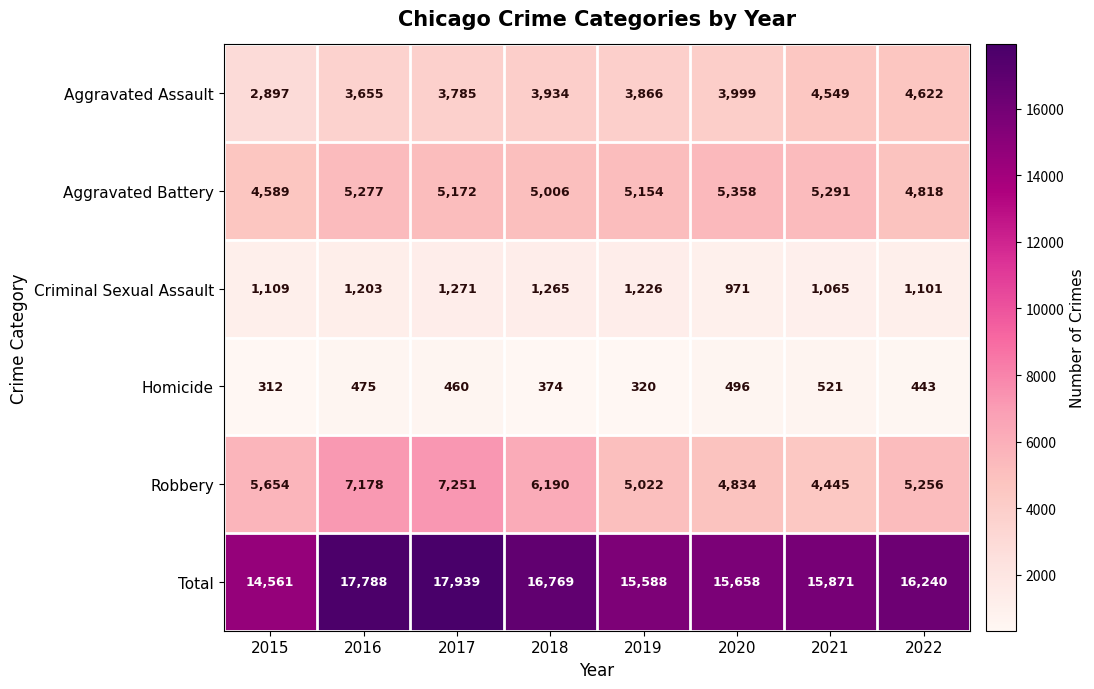

What is the difference between the Criminal Sexual Assault values at 2018 and 2019?

39